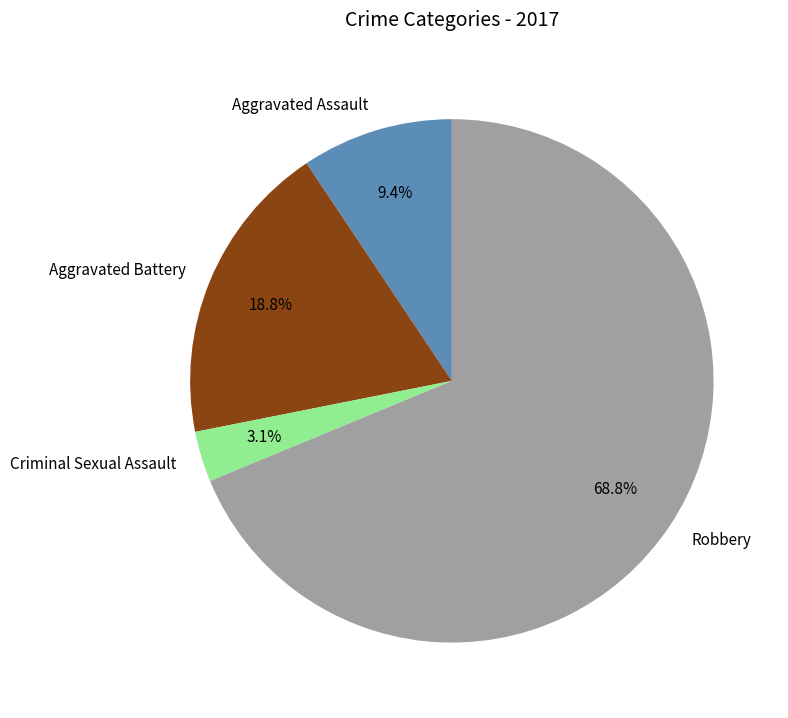

How many slices are in this pie chart?

4